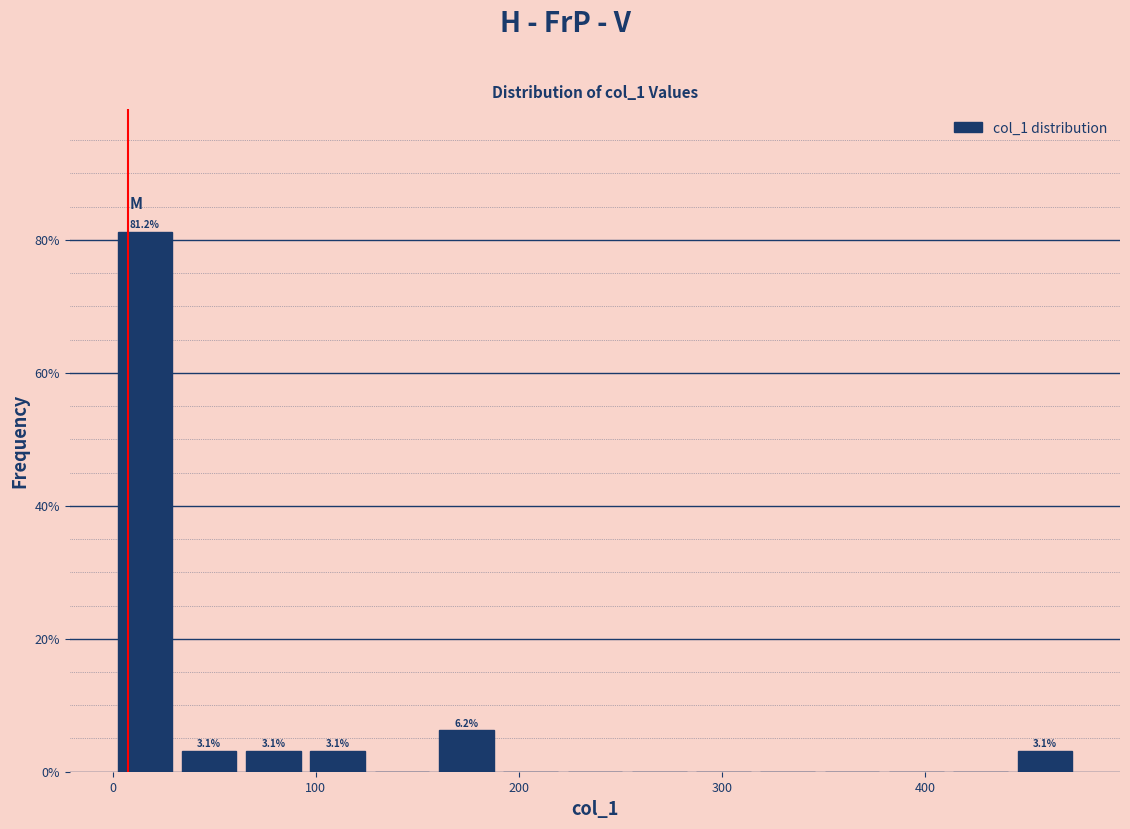

Around what value on the x-axis is the tallest bar? Give the approximate position of its centre, as read against the axis.

20